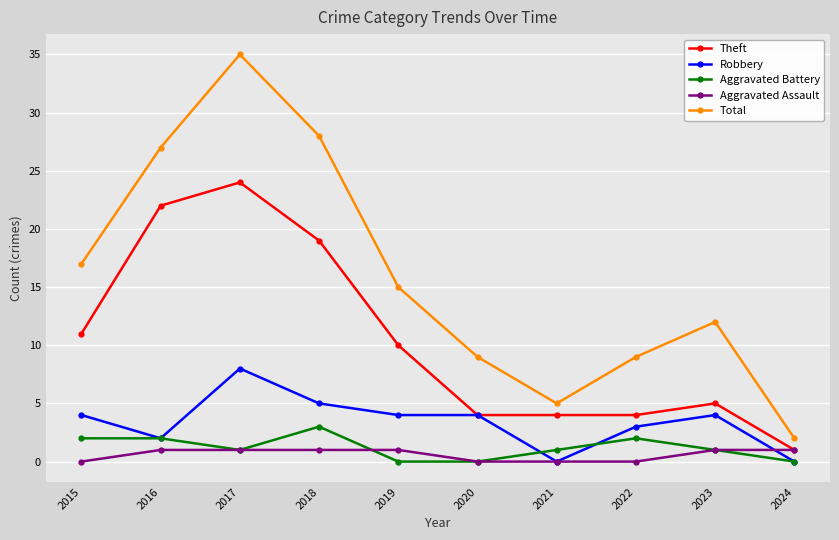

What is the difference between the maximum and minimum values in the Aggravated Assault series?

1